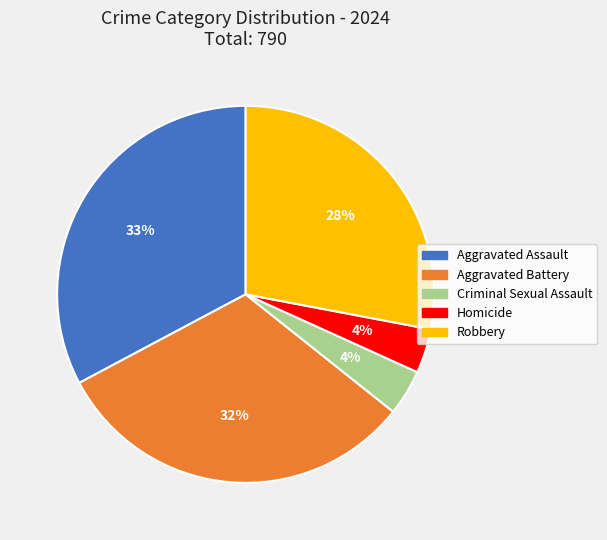

Combined, do Criminal Sexual Assault and Aggravated Assault account for over 50%?

No